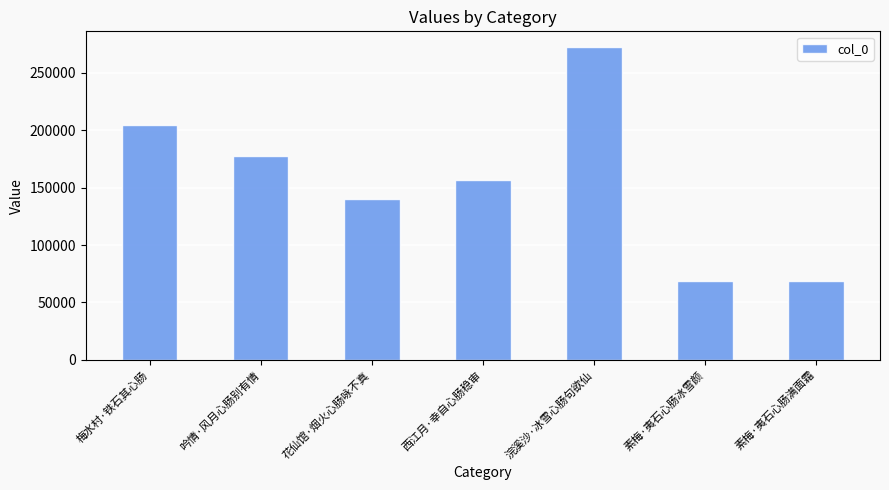

The value at 吟情·风月心肠别有情 is 177304. True or false?

True